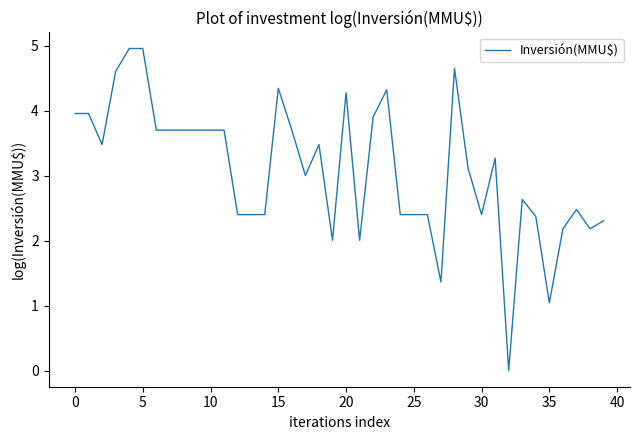

What is the difference between the maximum and minimum values?

5.0